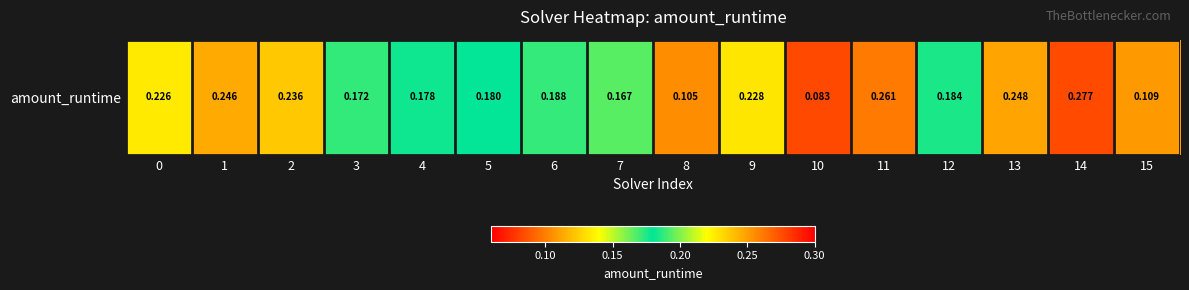

List the labels in order of value, smallest first.

10, 8, 15, 7, 3, 4, 5, 12, 6, 0, 9, 2, 1, 13, 11, 14